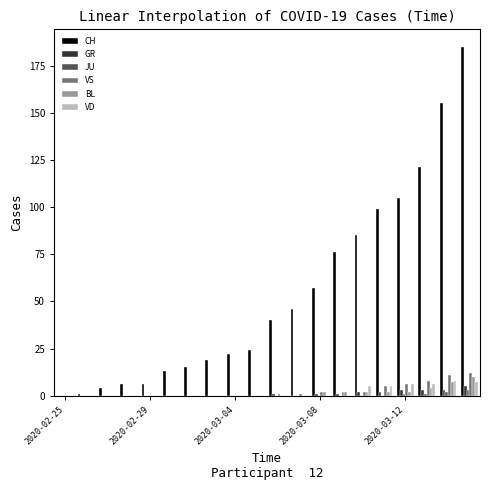

What is the sum of all CH values?

1079